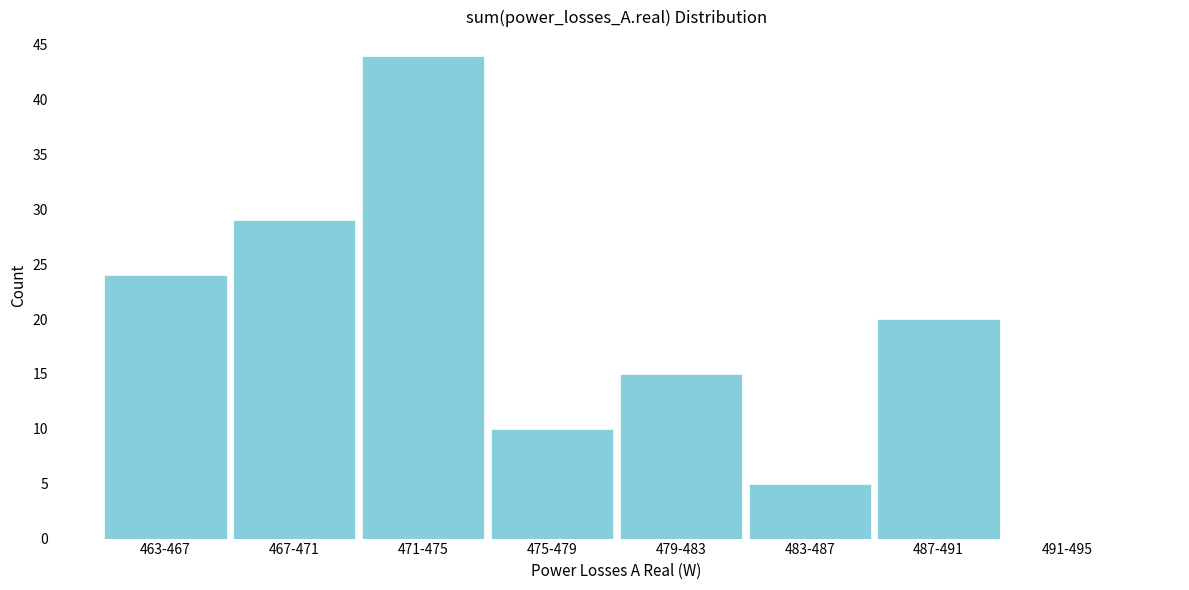

Reading left to right, extract all data points from this chart.

463-467=24	467-471=29	471-475=44	475-479=10	479-483=15	483-487=5	487-491=20	491-495=0